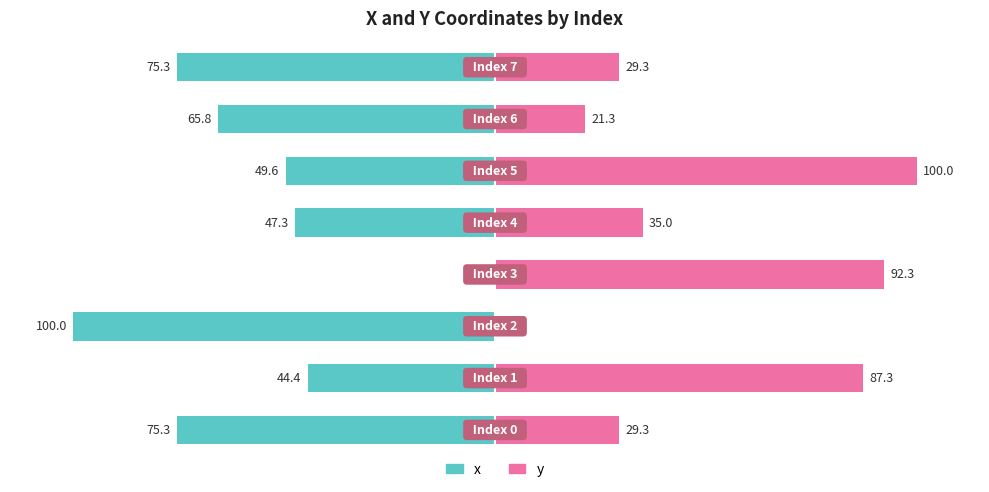

What is the value of the x bar at the 2nd from the left?

-44.4